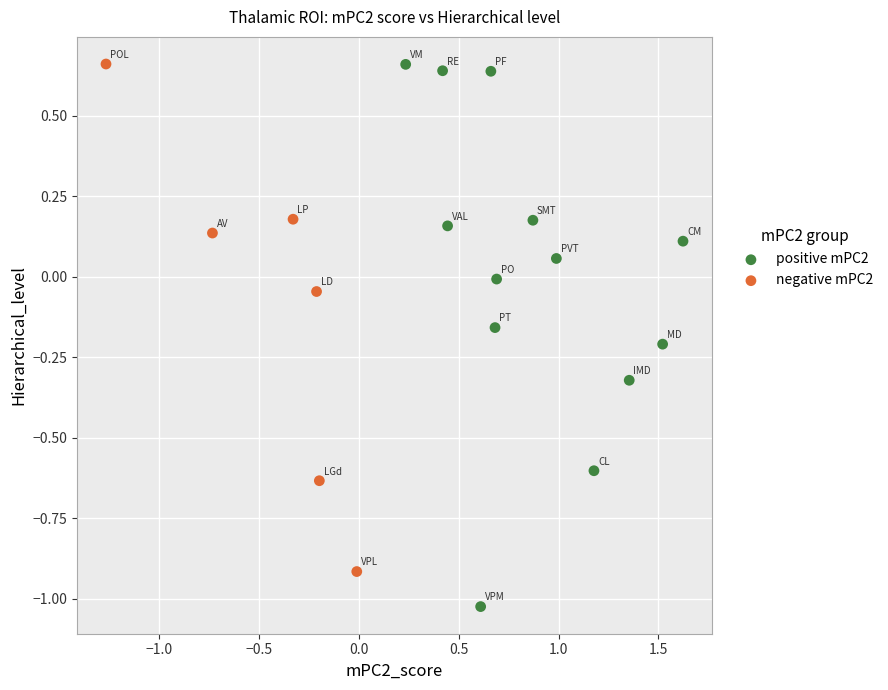

What are all the series names shown in the legend?

positive mPC2, negative mPC2